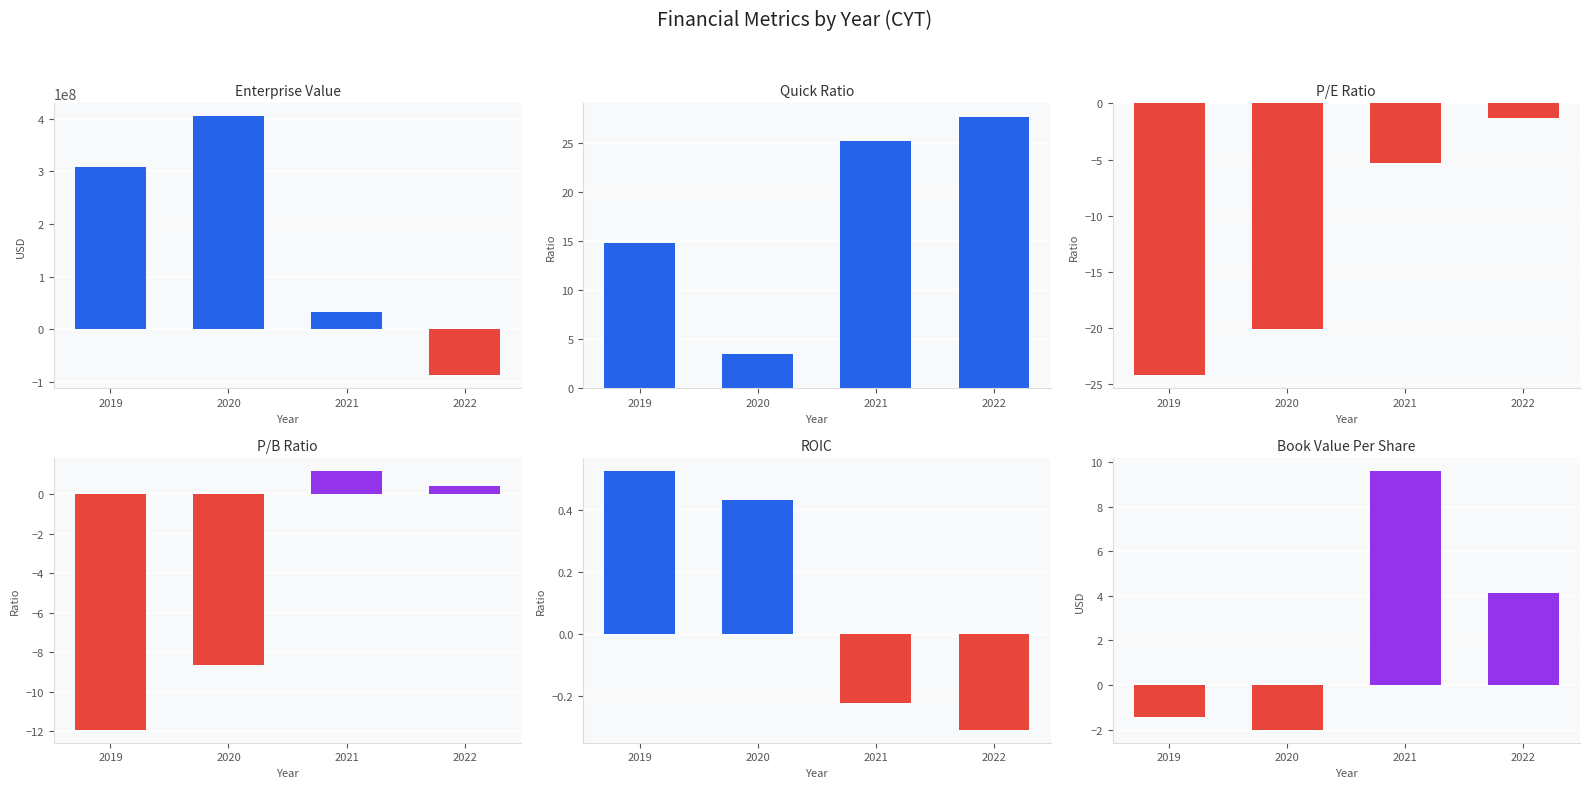

Reading right to left, extract all data points from this chart.

EnterpriseValue: 2022=-88030828.8	2021=31983950.0	2020=404752750.2	2019=309132709.6
quickRatio: 2022=27.7	2021=25.3	2020=3.5	2019=14.8
peRatio: 2022=-1.3	2021=-5.3	2020=-20.1	2019=-24.2
pbRatio: 2022=0.4	2021=1.2	2020=-8.7	2019=-11.9
roic: 2022=-0.3	2021=-0.2	2020=0.4	2019=0.5
bookValuePerShare: 2022=4.1	2021=9.6	2020=-2.0	2019=-1.5